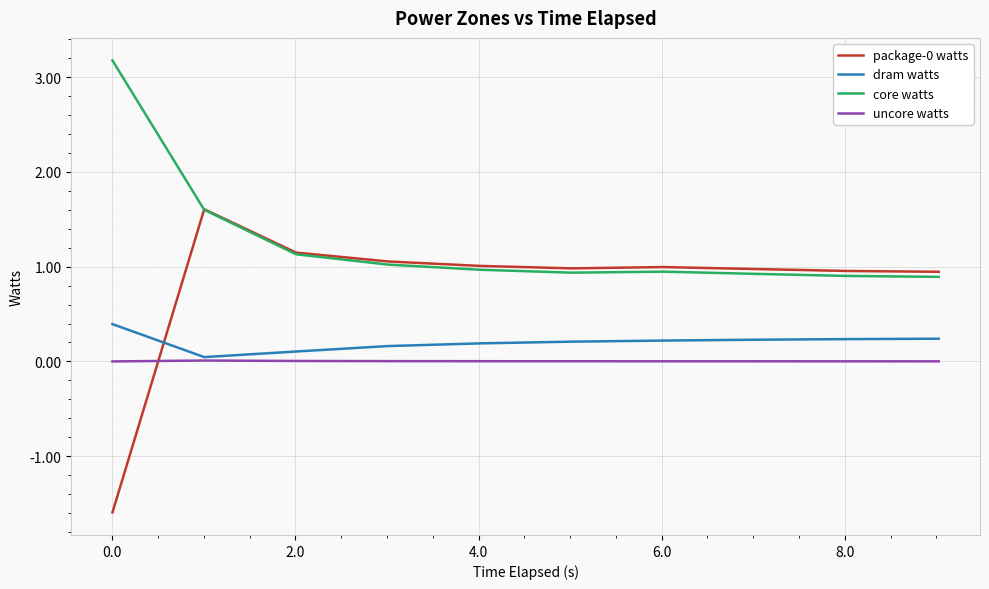

What is the sum of all core watts values?

12.5